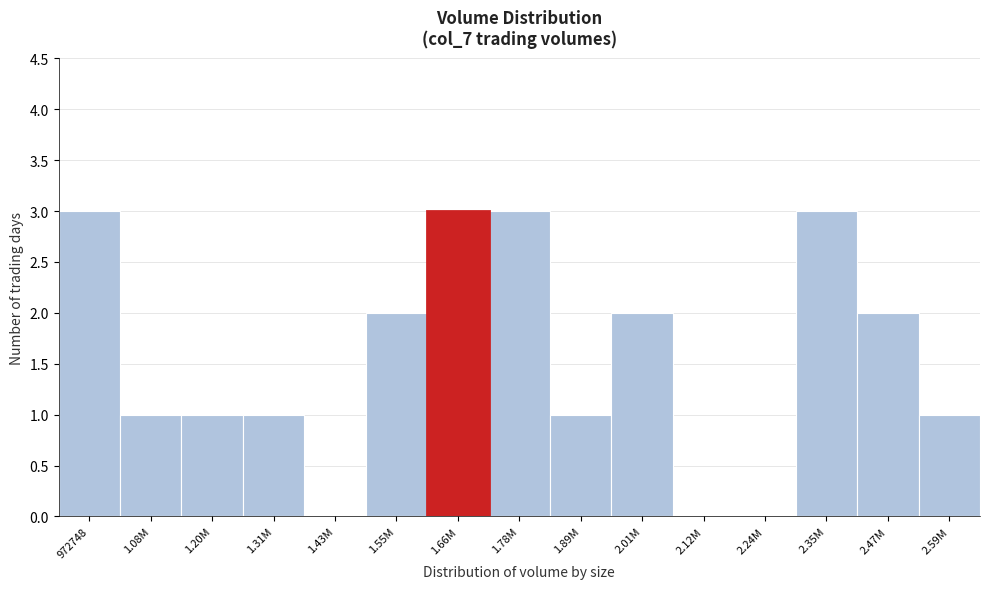

Reading right to left, transcribe all the data shown in this chart.

2.59M=1	2.47M=2	2.35M=3	2.24M=0	2.12M=0	2.01M=2	1.89M=1	1.78M=3	1.66M=3	1.55M=2	1.43M=0	1.31M=1	1.20M=1	1.08M=1	972748=3